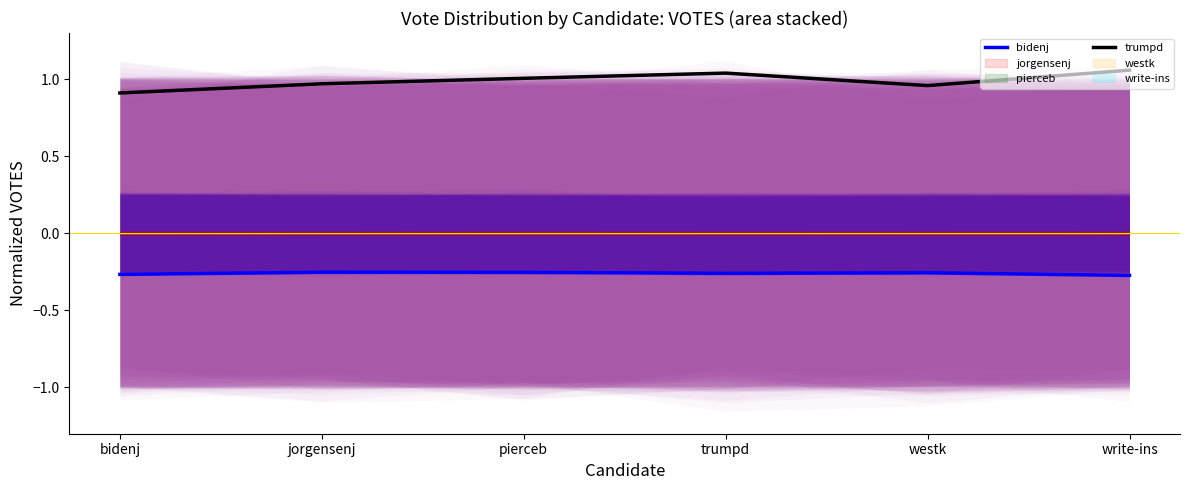

True or false: trumpd and bidenj cross at least once.

False